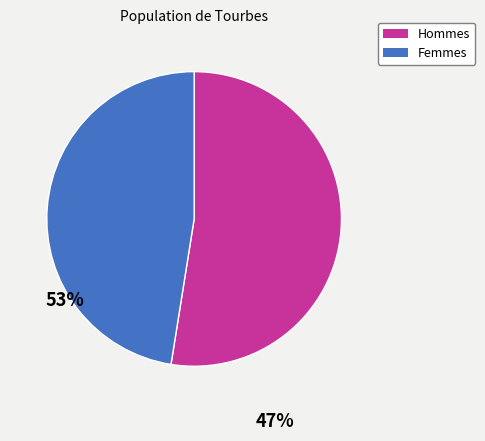

Count the number of slices in the pie.

2